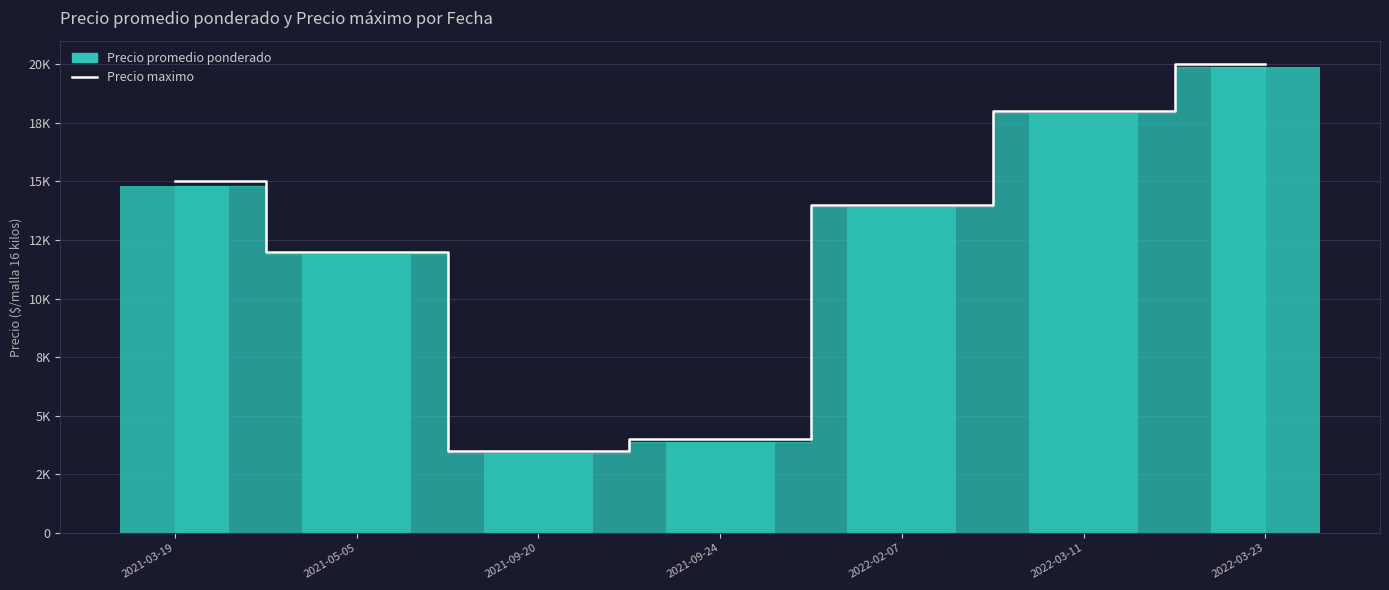

List the labels in order of value, smallest first.

2021-09-20, 2021-09-24, 2021-05-05, 2022-02-07, 2021-03-19, 2022-03-11, 2022-03-23